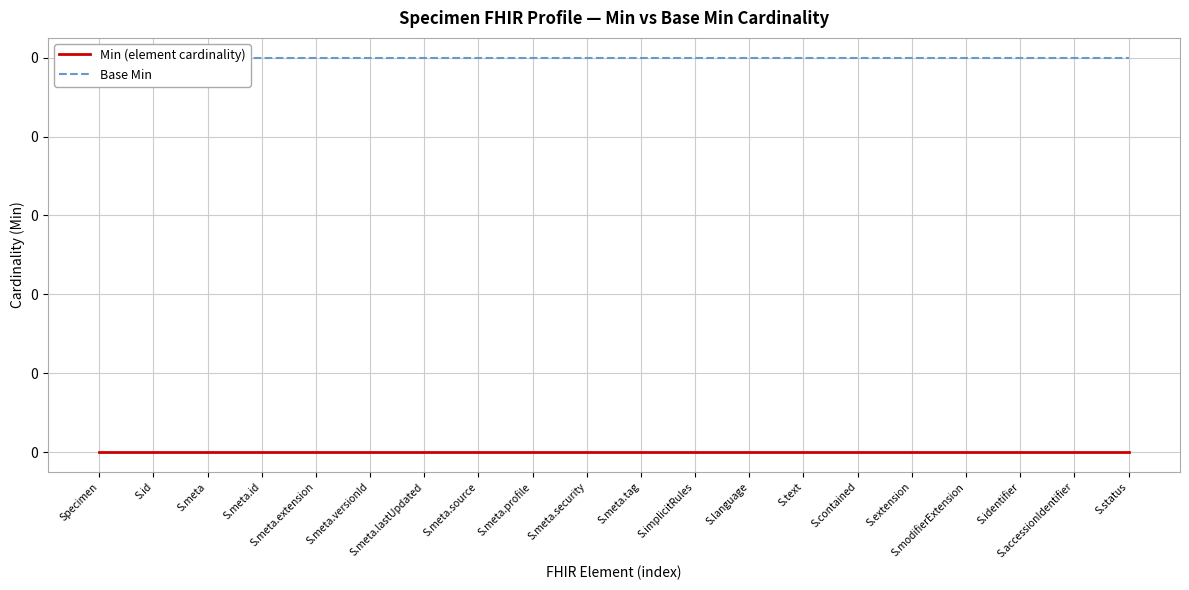

What is the lowest value of the Base Min series?

0.5